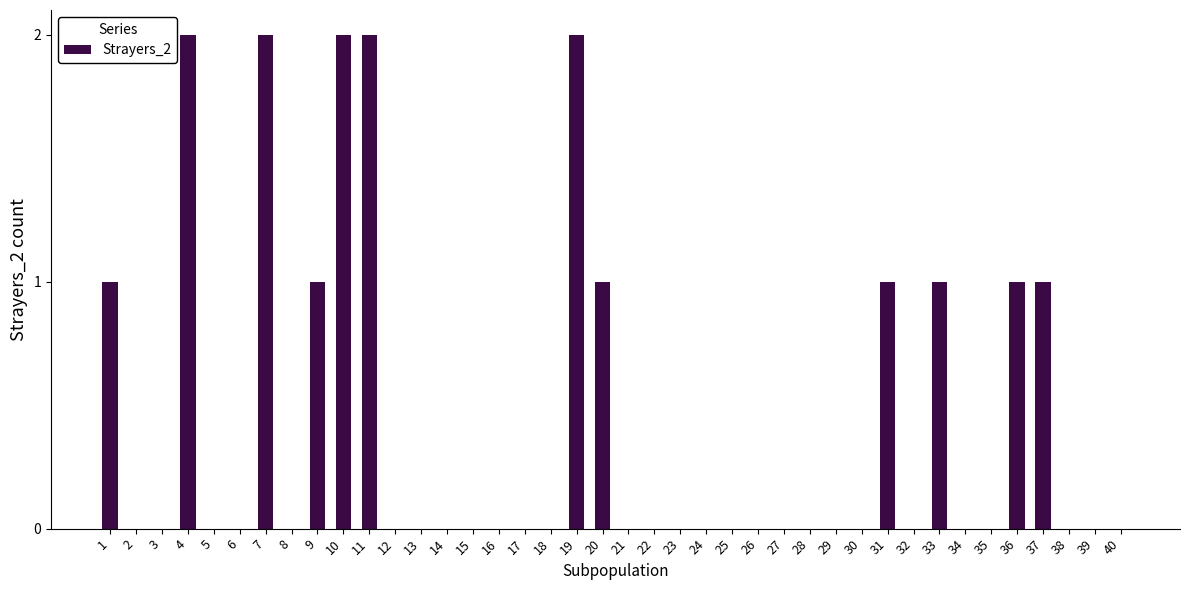

The chart shows a value of 2 at 7. True or false?

True